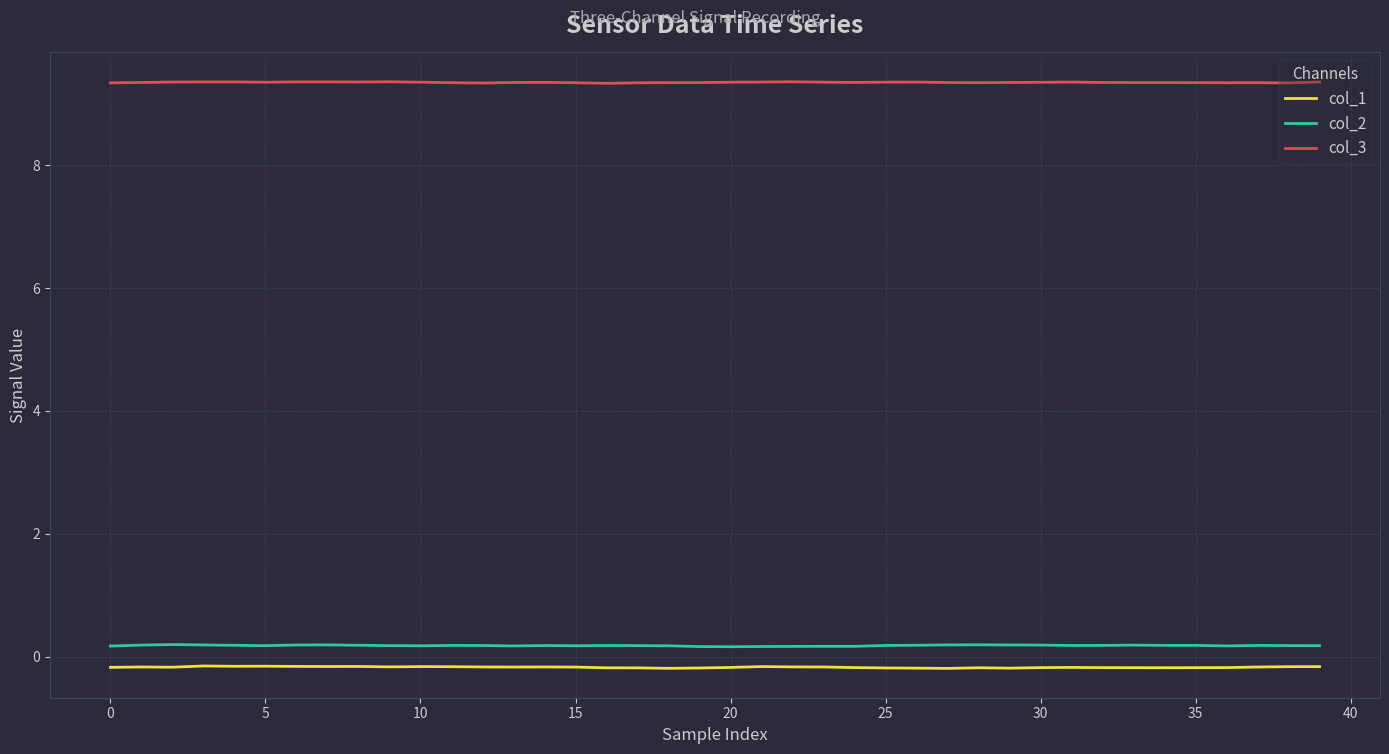

True or false: col_2 and col_1 cross at least once.

False